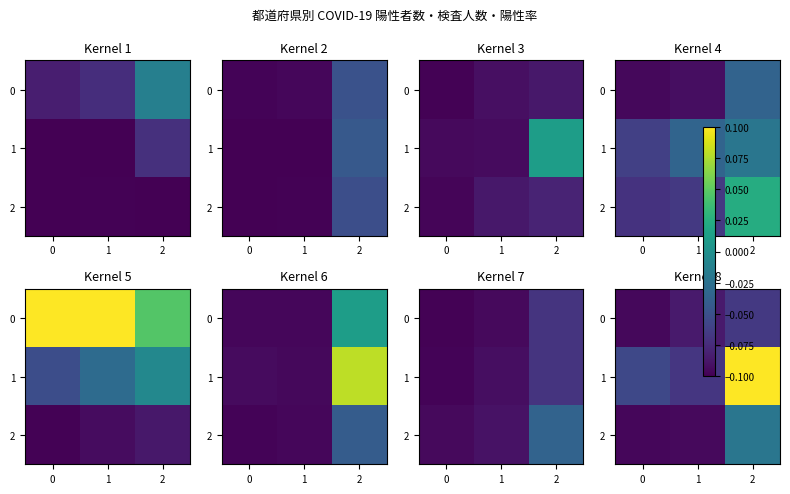

List the labels in order of 1 value, smallest first.

1, 0, 2